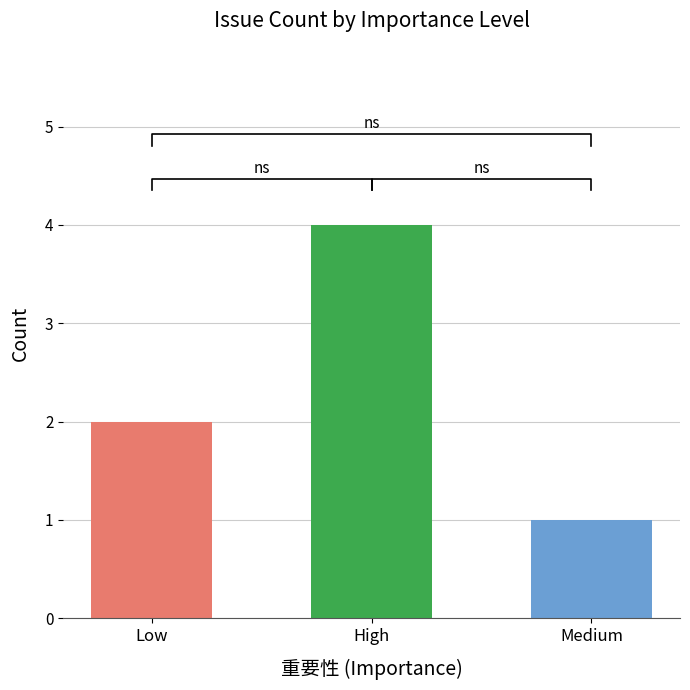

Reading left to right, extract all data points from this chart.

Low=2	High=4	Medium=1